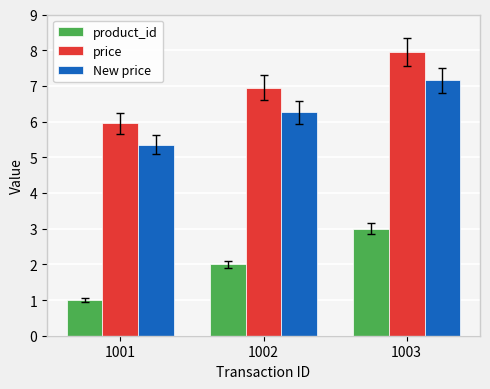

The product_id series shows 0.3 at 1001. True or false?

False